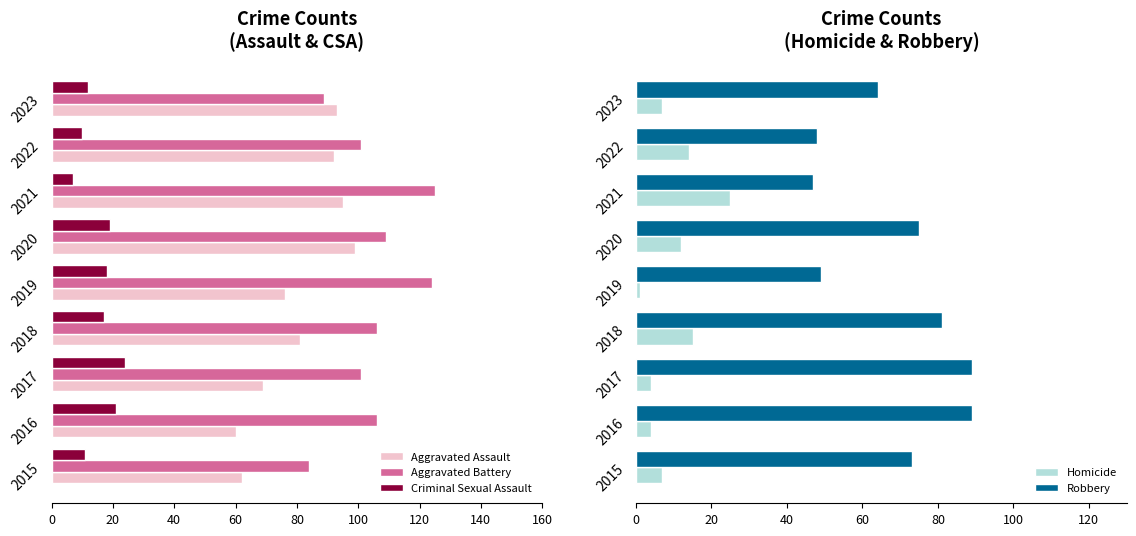

Are the bars horizontal?

Yes